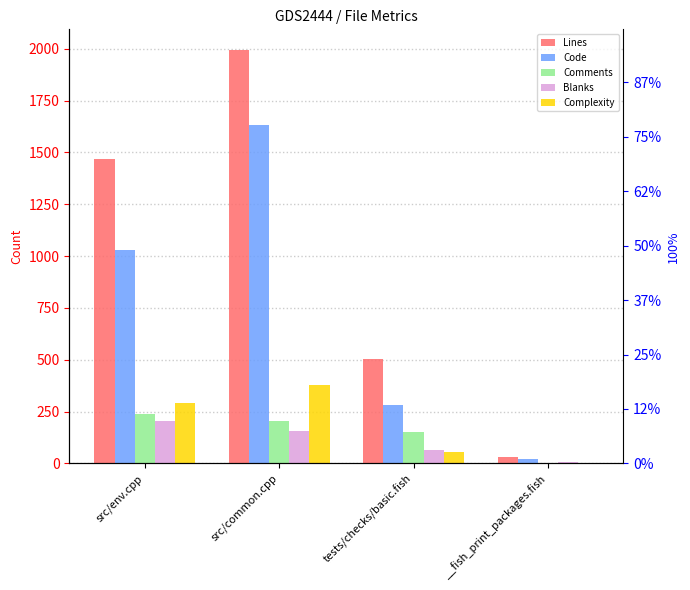

What is the label of the 1st bar from the left?

src/env.cpp